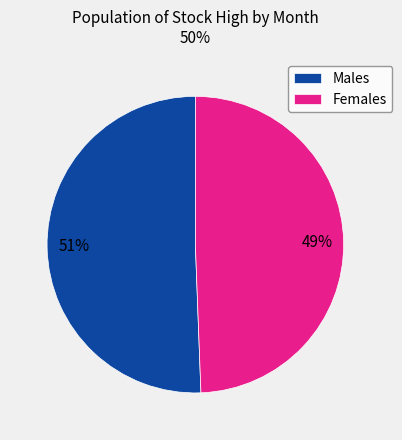

What is the ratio of the value at Males to the value at Females?

1.0